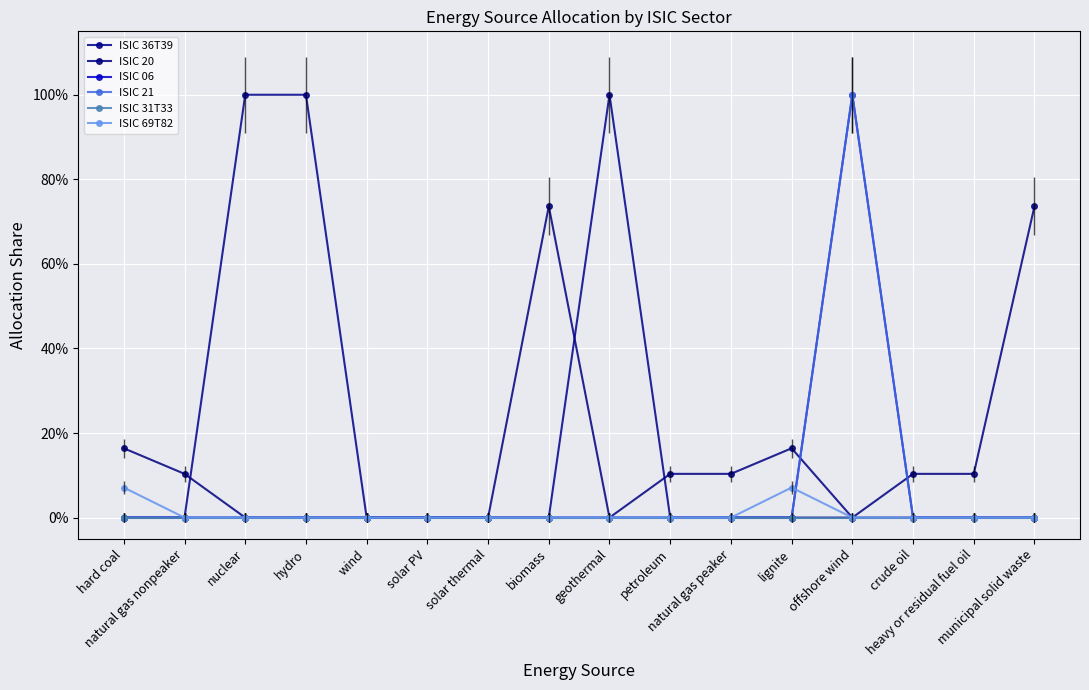

Is it true that ISIC 36T39 equals -0.6 at solar PV?

False